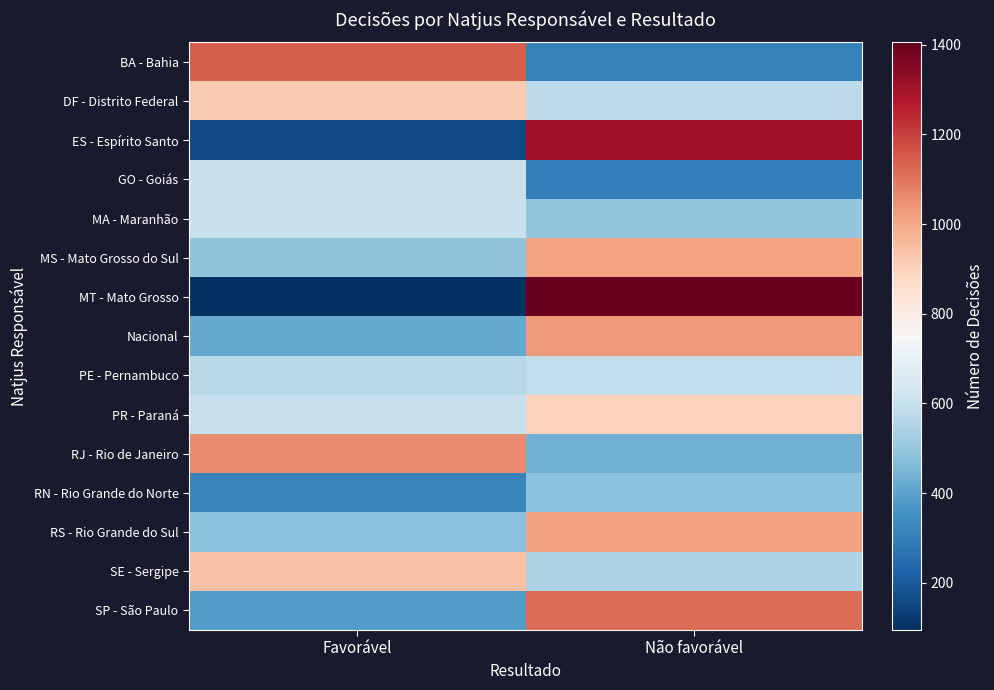

At how many categories does at least one series exceed 250?

2